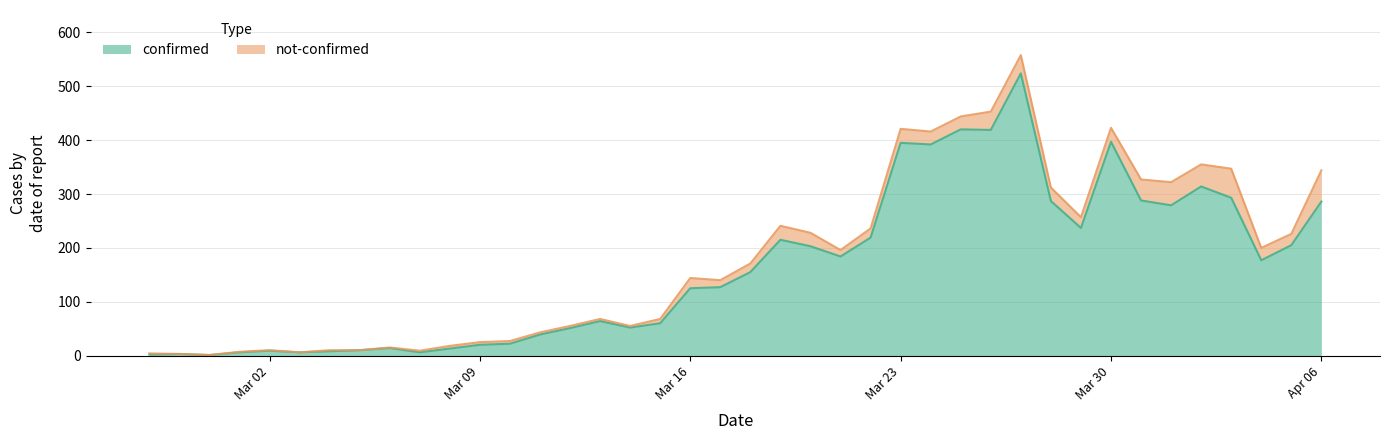

What is the change in value from 2020-03-22 to 2020-04-05?

-14